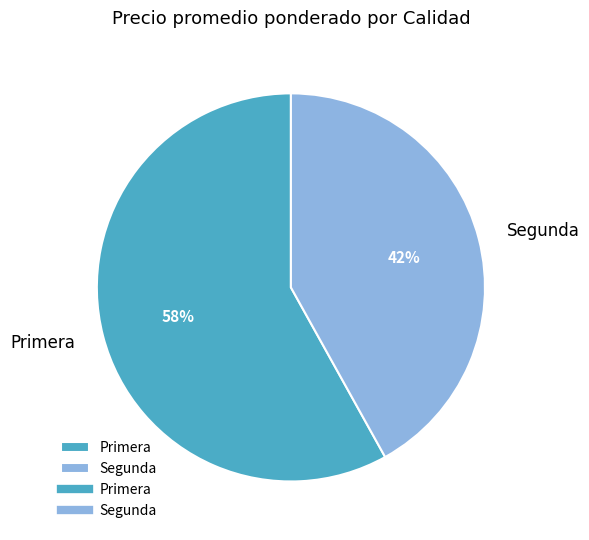

Between Segunda and Primera, which is larger?

Primera